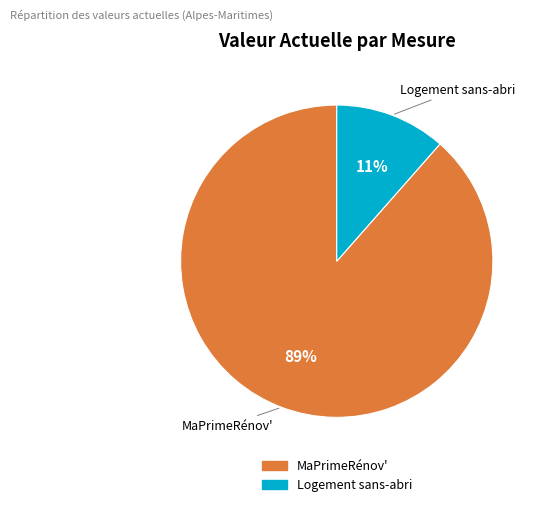

The MaPrimeRénov' slice represents 99% of the pie. True or false?

False